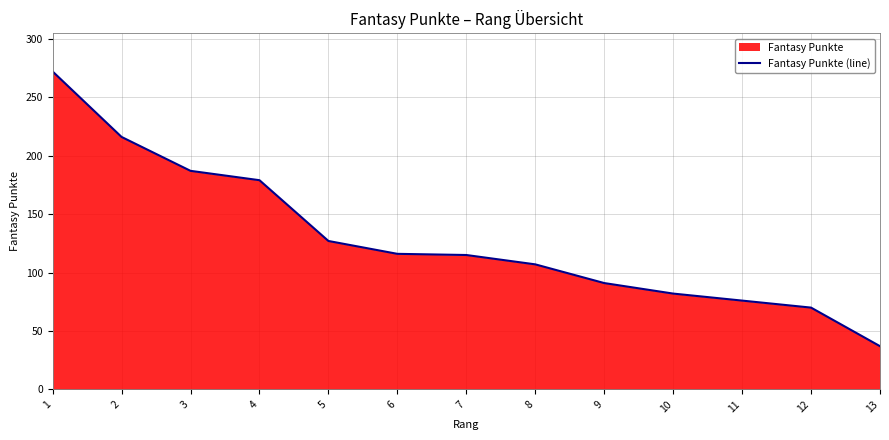

Approximately how many times larger is the value at 12 compared to 2?

0.3